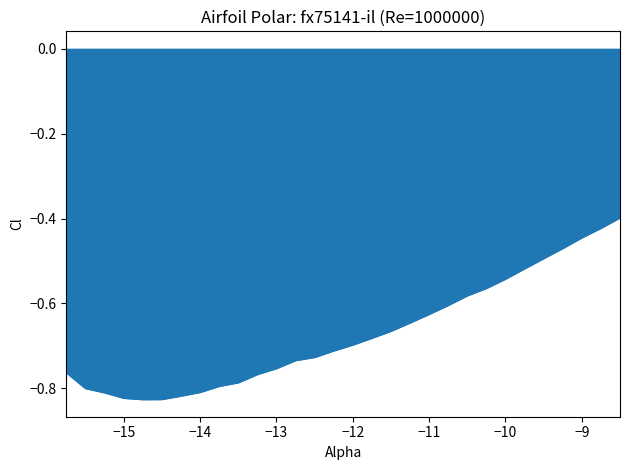

What is the difference between the maximum and minimum values?

0.4